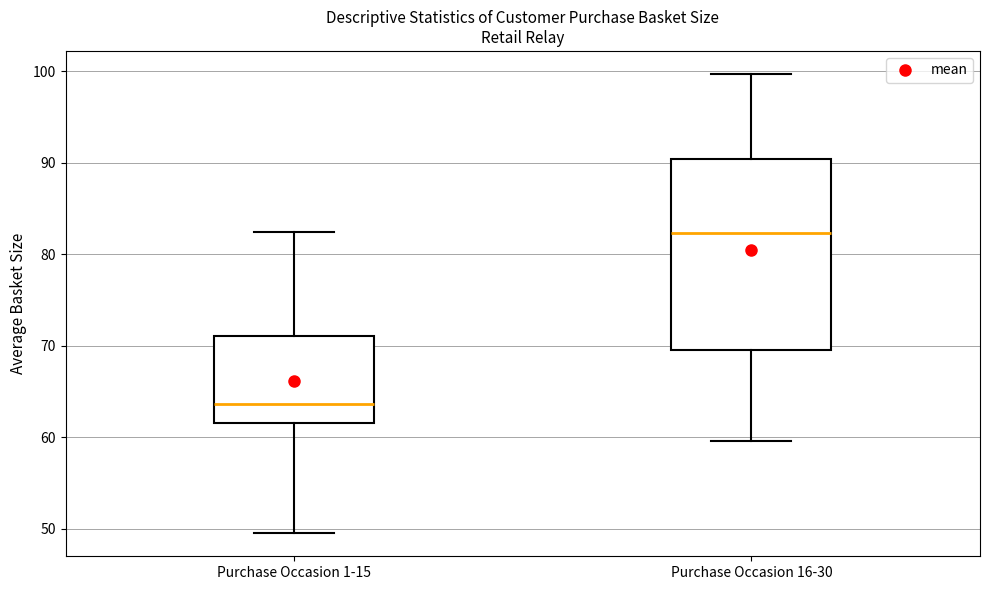

Reading left to right, transcribe this box plot: for each box, give where its median line is, the range the box spans, and where its two whiskers end, as read against the y-axis. The values are not printed on the chart, so give them approximately, as read against the axis.

Purchase Occasion 1-15: median 64, box 62 to 71, whiskers 50 to 82
Purchase Occasion 16-30: median 82, box 70 to 90, whiskers 60 to 100